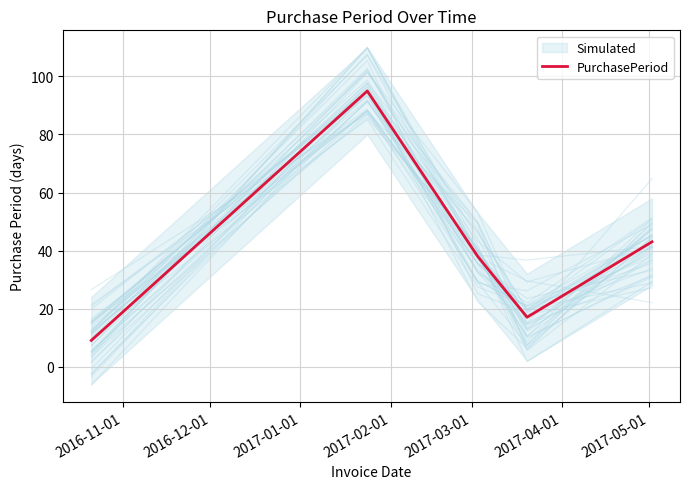

What is the lowest value of the PurchasePeriod series?

9